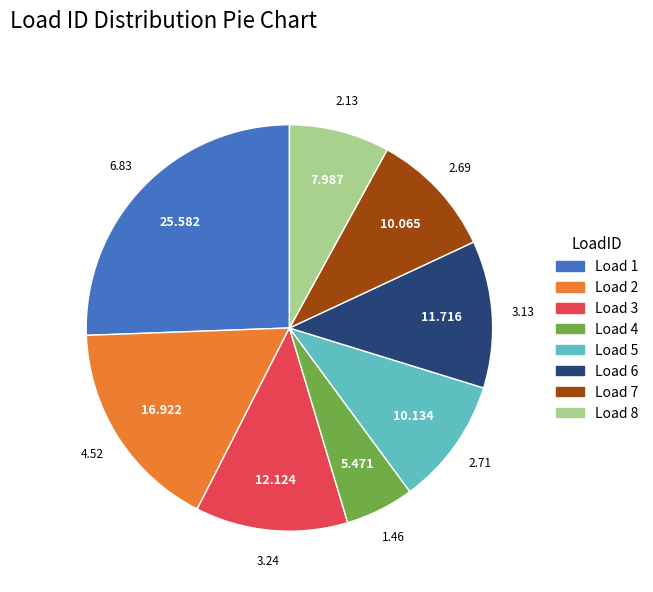

Does Load 6 represent more than half of the total?

No